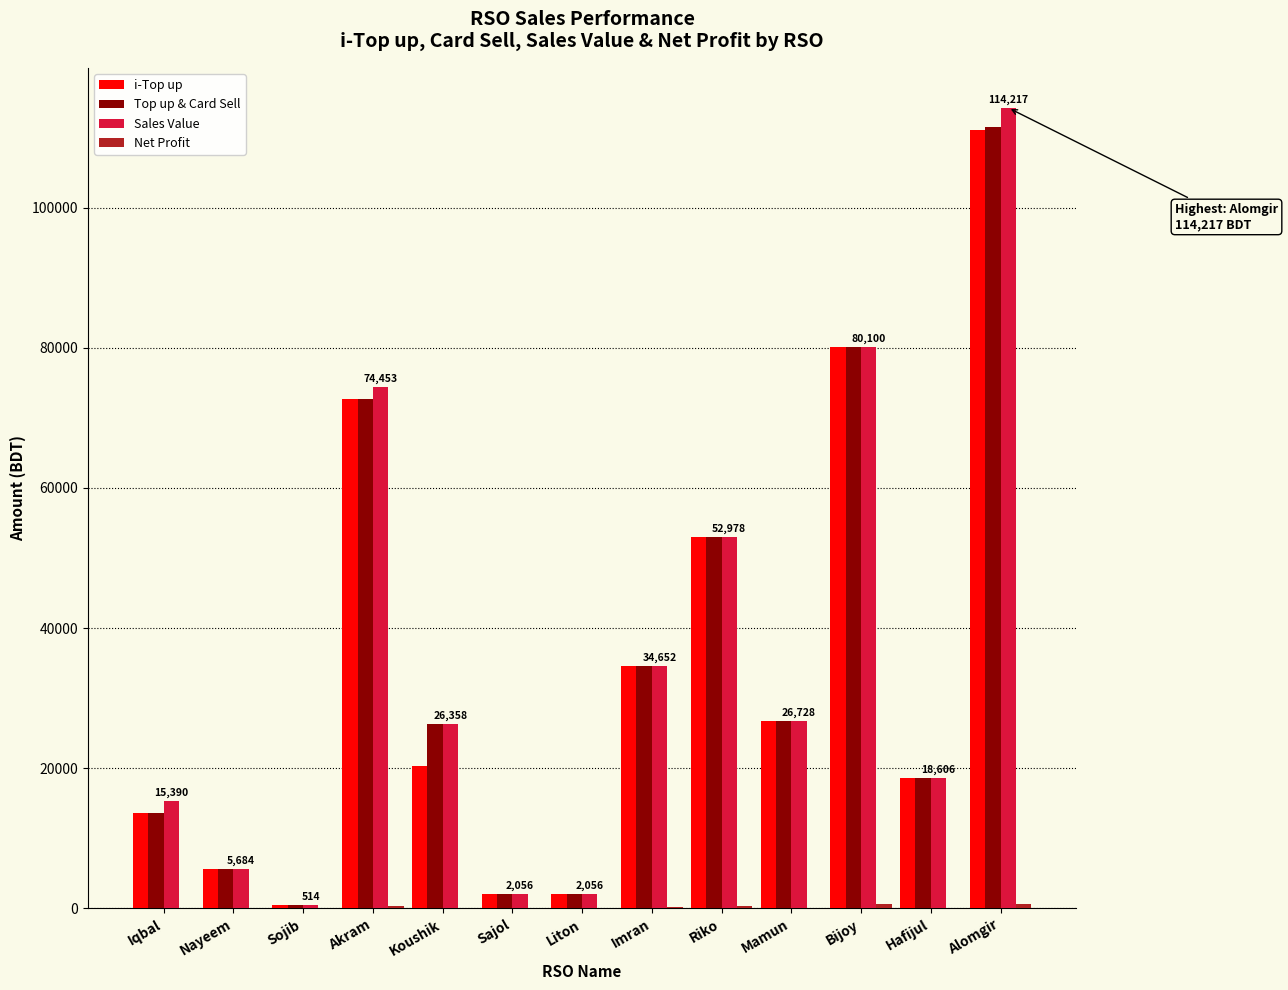

Which category has the highest value across all series?

Alomgir